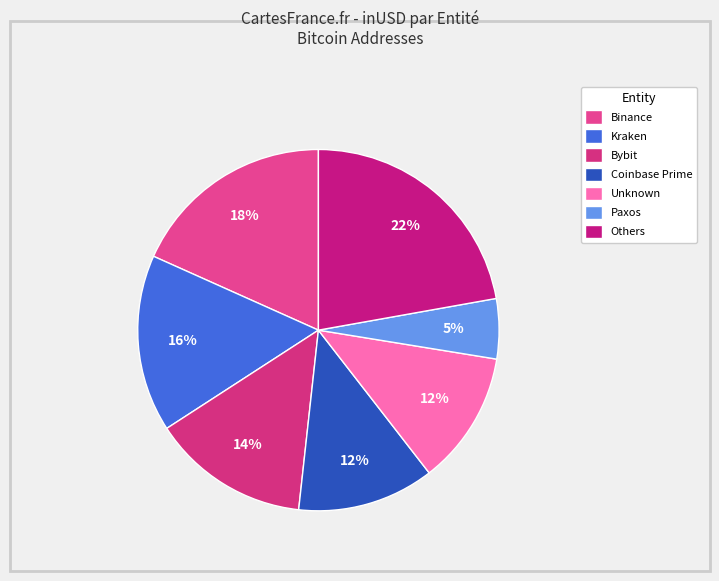

How many slices are in this pie chart?

7